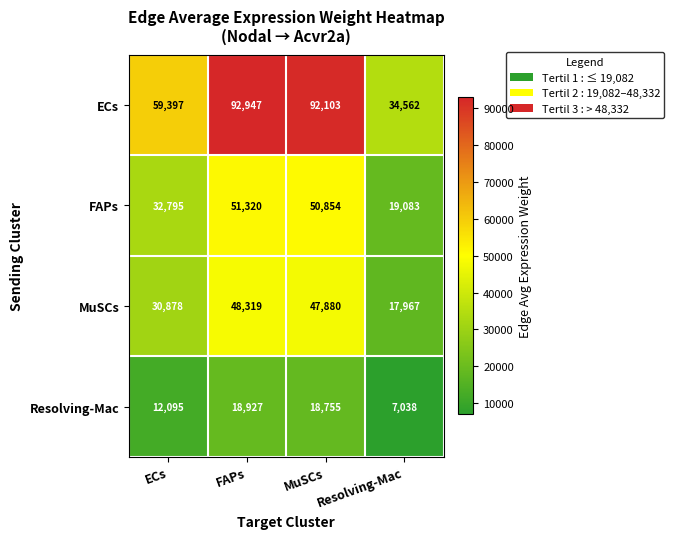

What is the difference between the second highest and minimum values in the MuSCs series?

29913